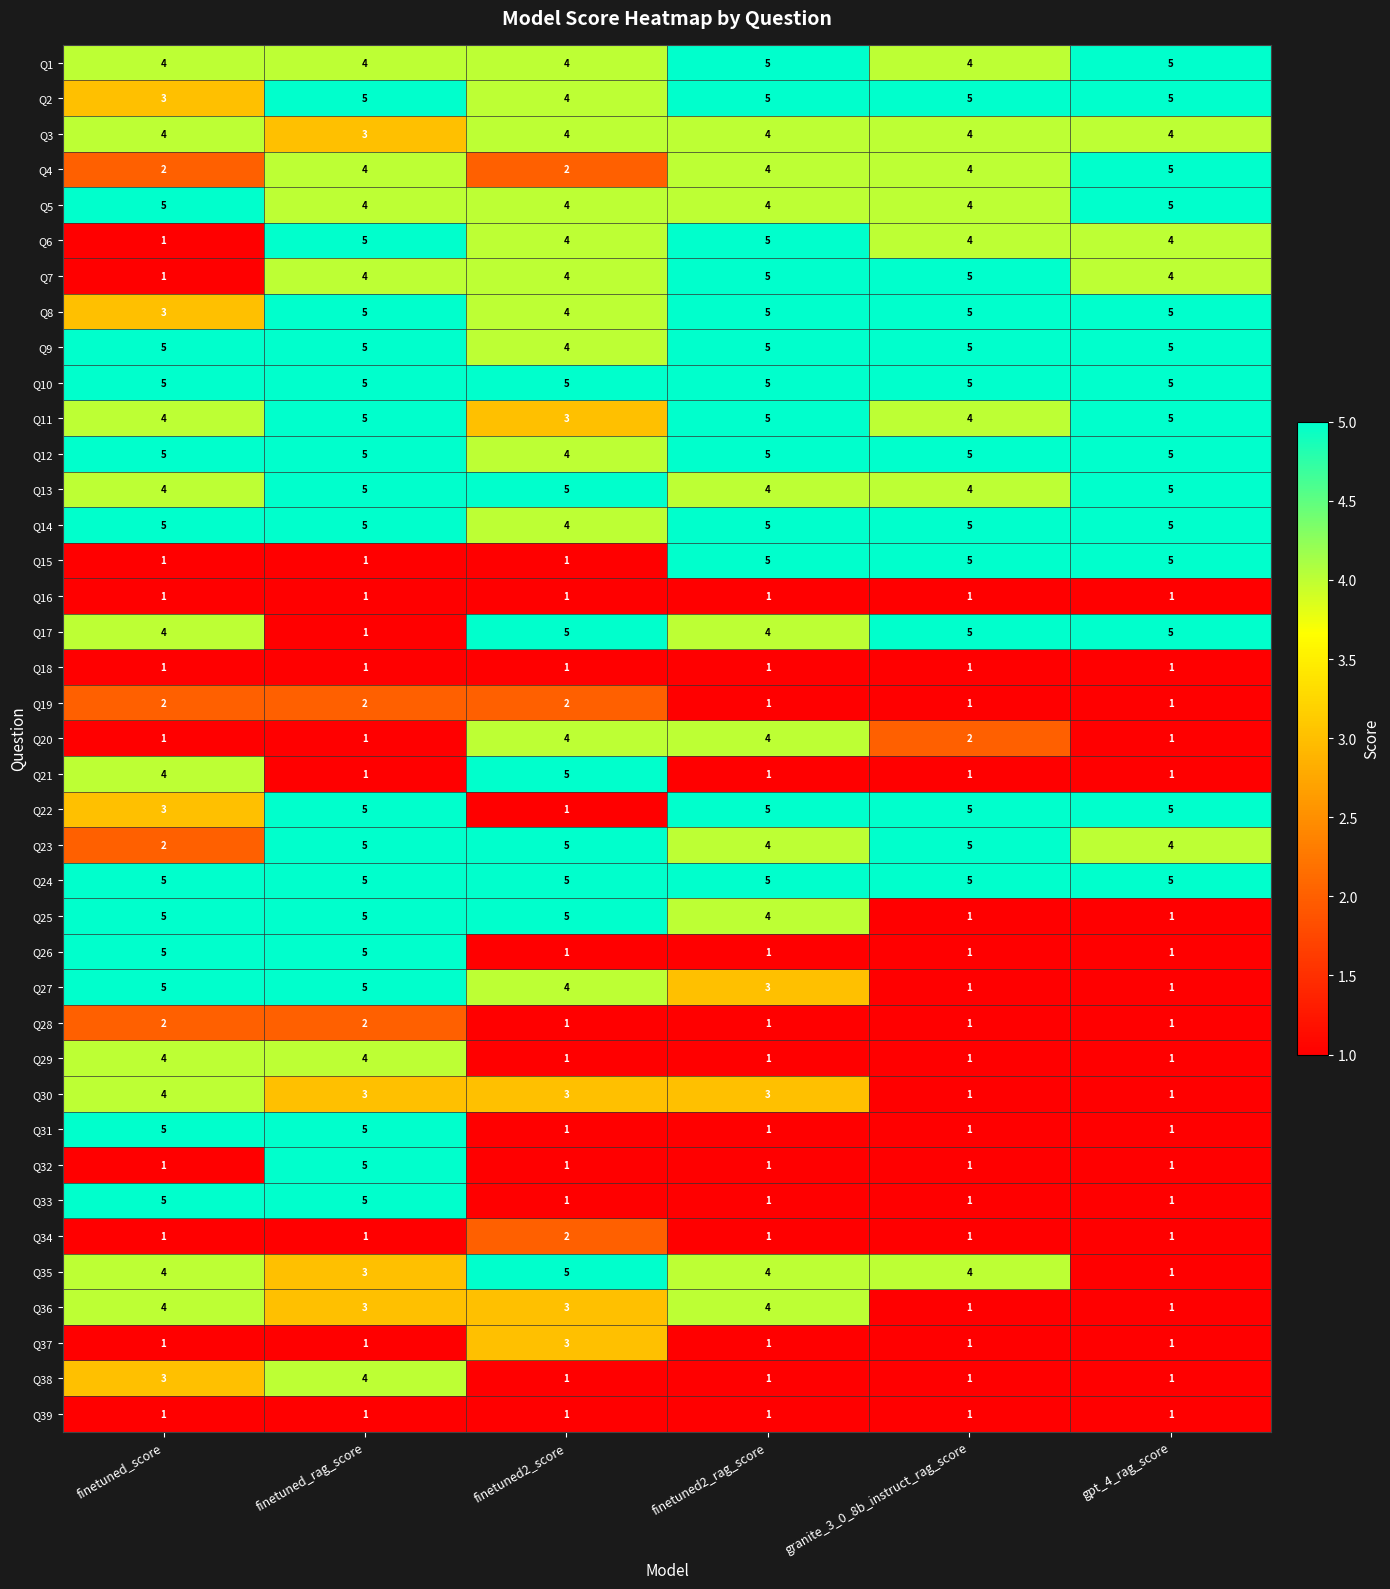

At which label does Q7 reach its minimum?

finetuned_score